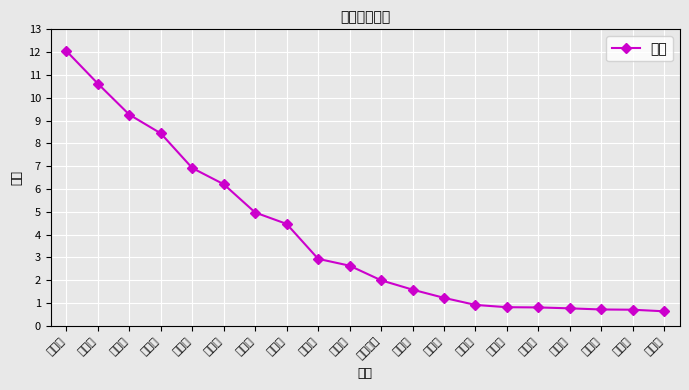

What is the difference between the values at 南京市 and 无锡市?

6.3